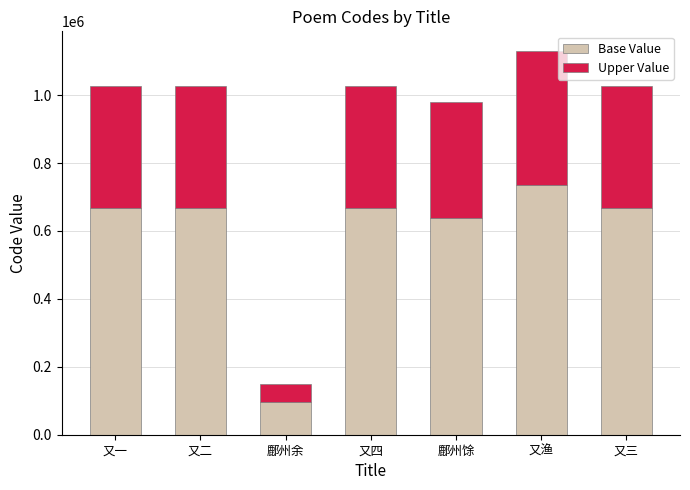

How many data points in Base Value are less than 668438?

3